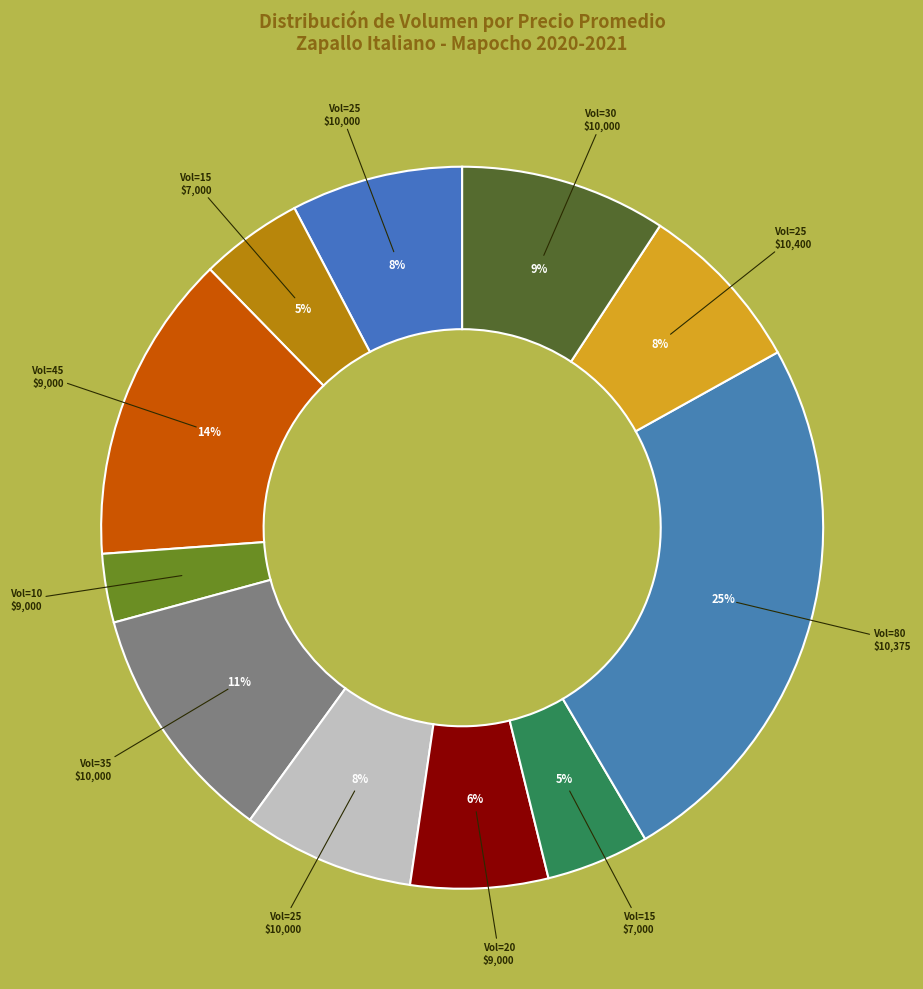

How many segments does this pie chart have?

11